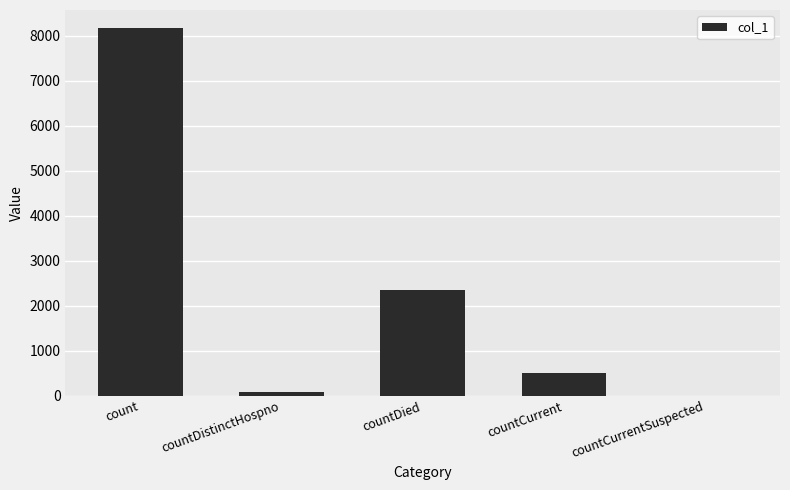

Is it true that the value at countCurrentSuspected is 0?

True